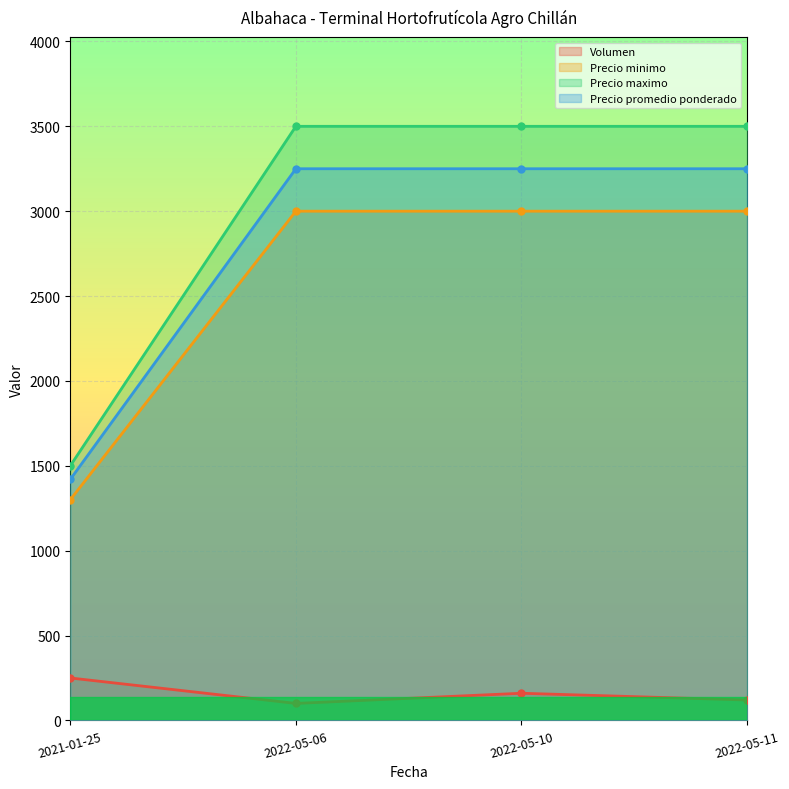

True or false: Precio promedio ponderado has more than 2 points higher than both neighbors.

False